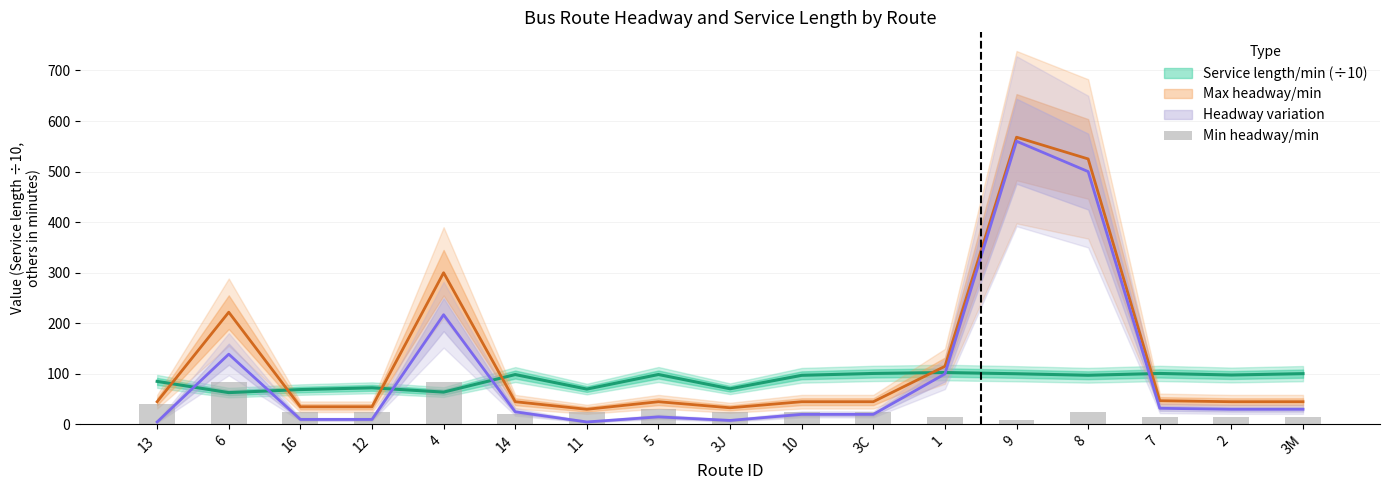

The chart shows a value of 3 at 9. True or false?

False